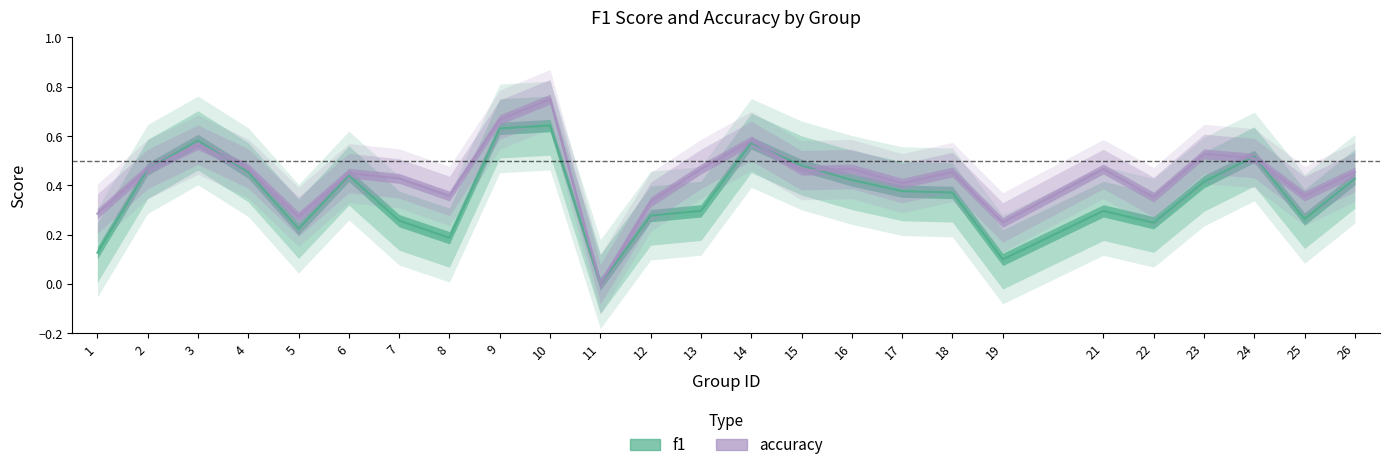

Which has a higher value, 26 or 10?

10